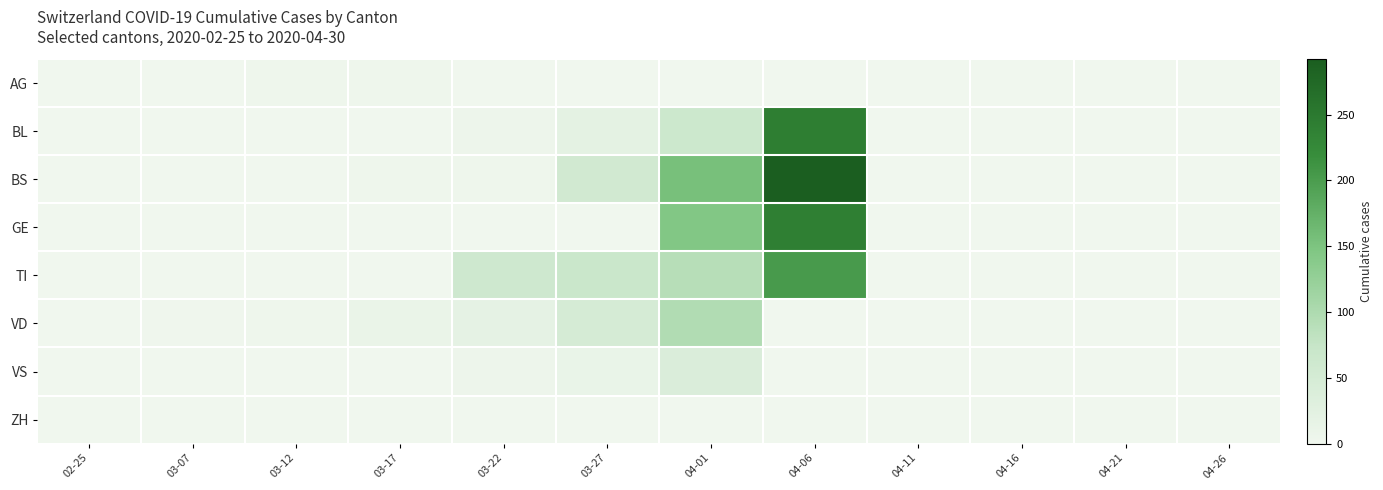

Which series has the largest range (max minus min)?

BS